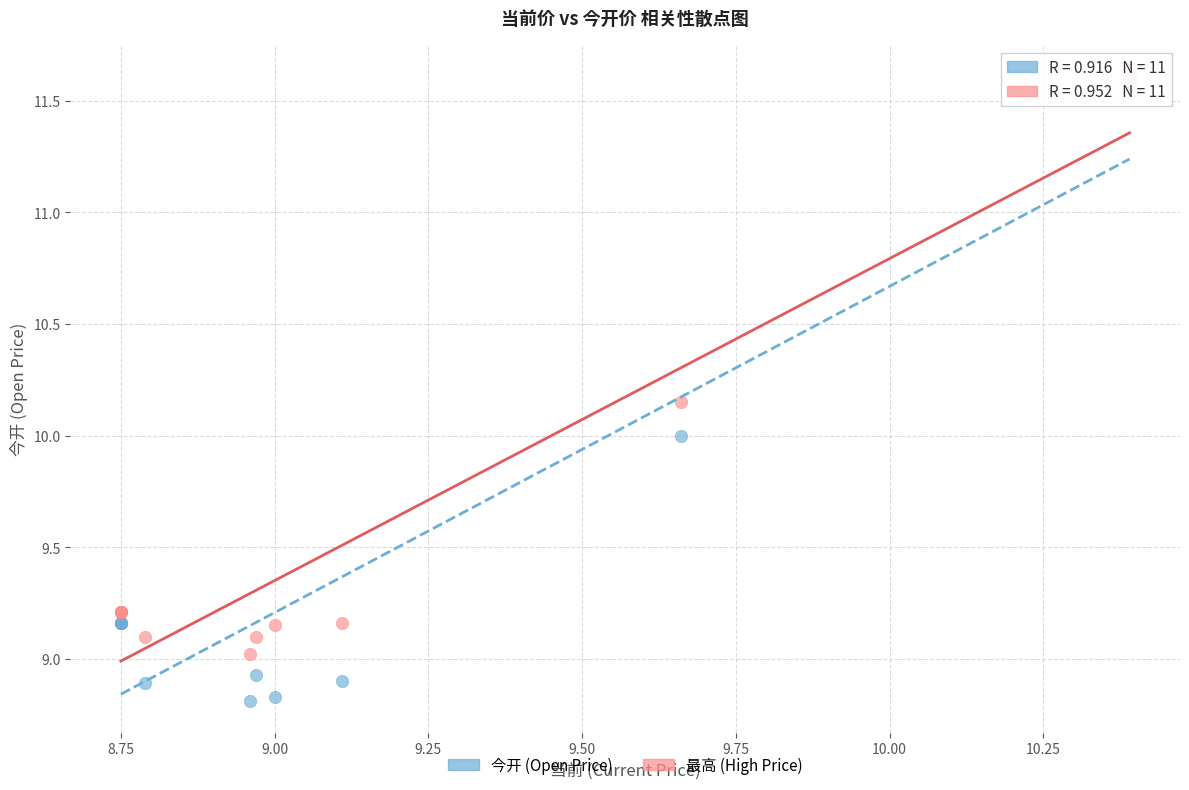

Which series contains the lowest Y value?

今开 (Open Price)